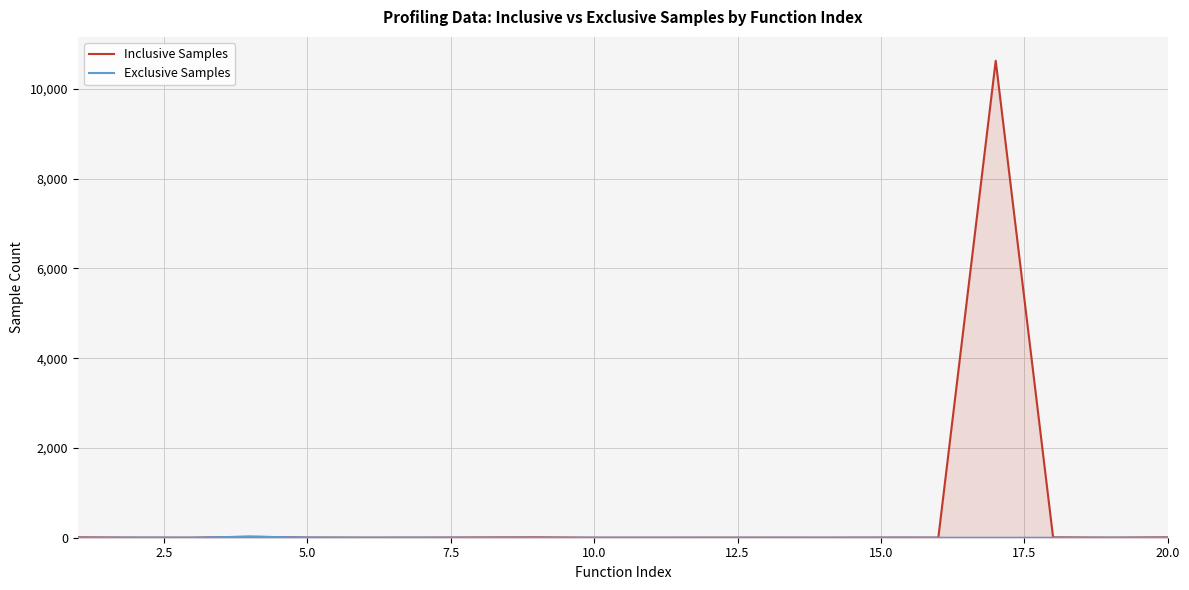

What is the average value of the Inclusive Samples series?

536